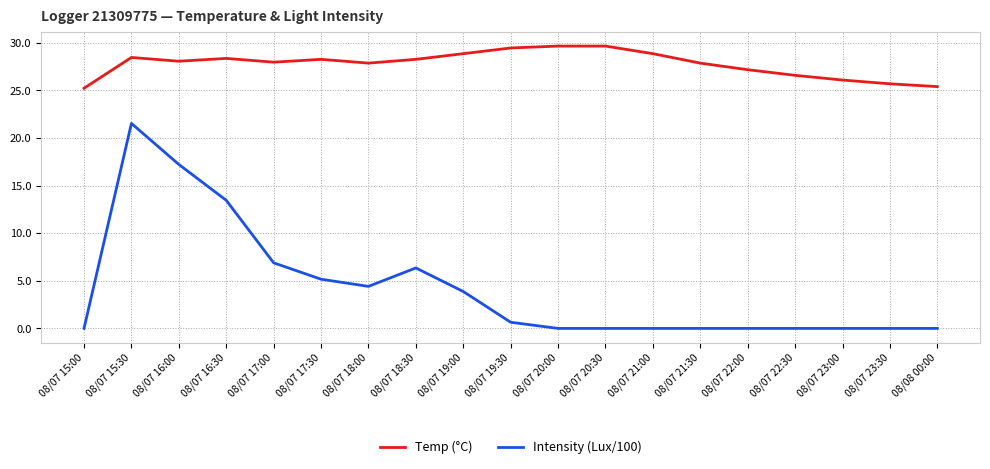

True or false: Temp (°C) and Intensity (Lux/100) cross at least once.

False